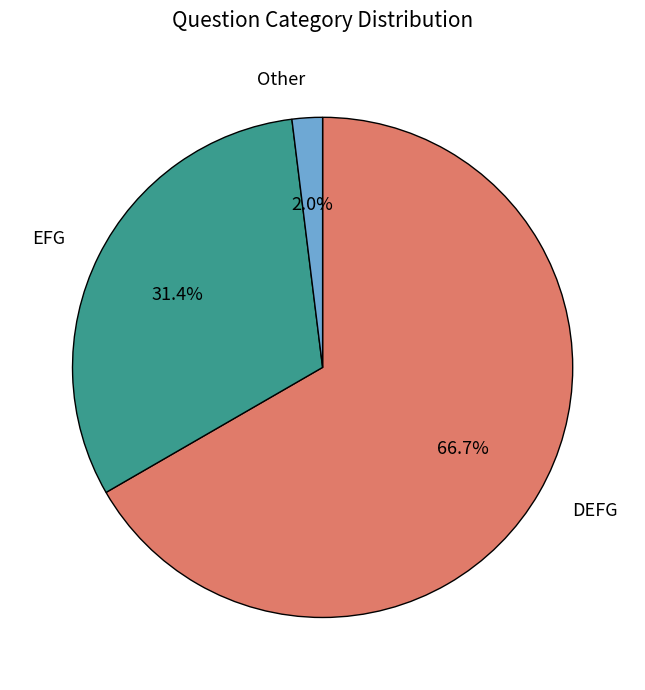

Rank the categories by value from highest to lowest.

DEFG, EFG, Other